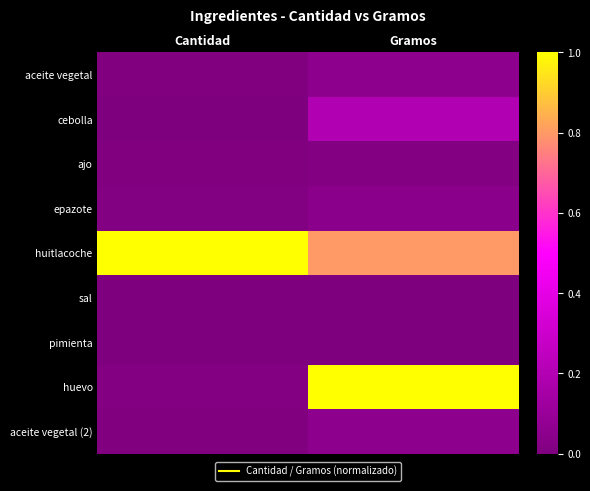

How many distinct data groups are displayed?

9